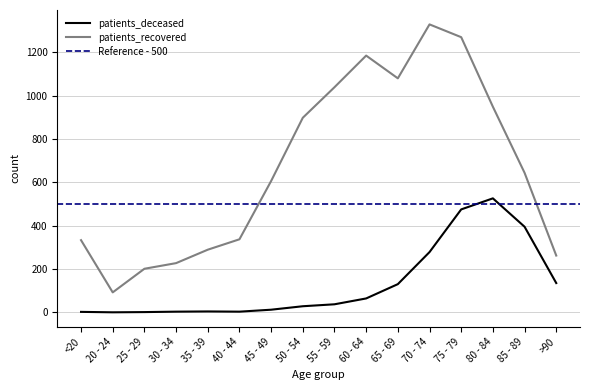

How many values in the patients_recovered series are below 644?

8